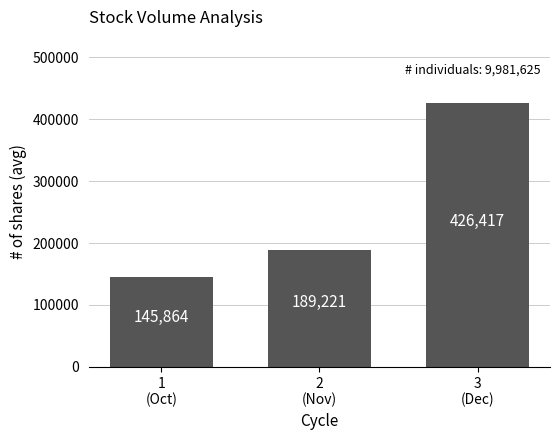

Rank the categories by value from lowest to highest.

1
(Oct), 2
(Nov), 3
(Dec)